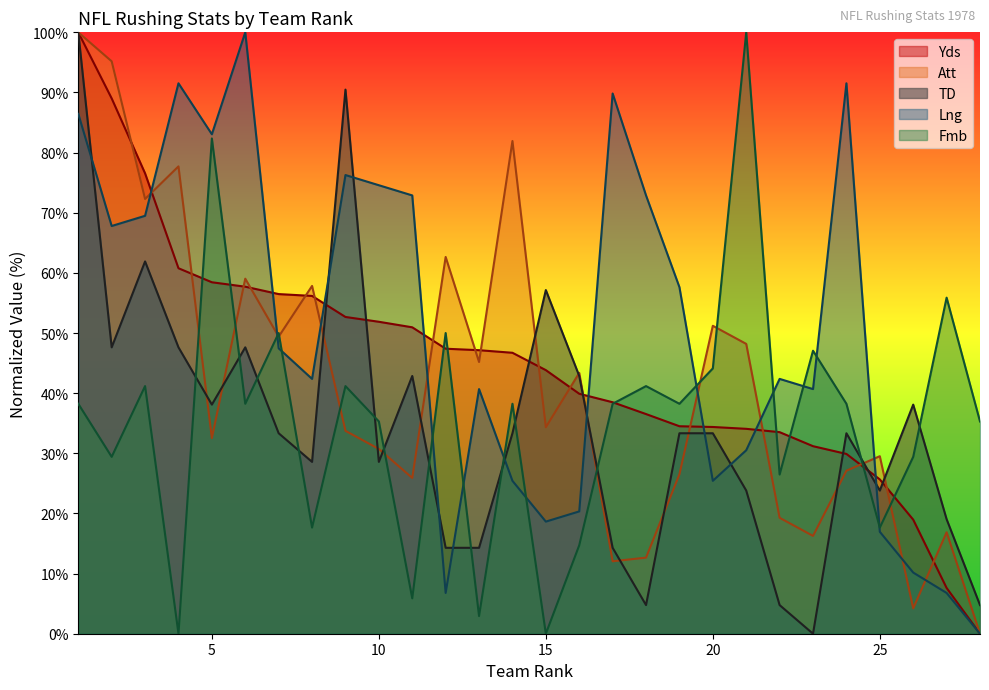

What is the total value across all series at 7?

236.7